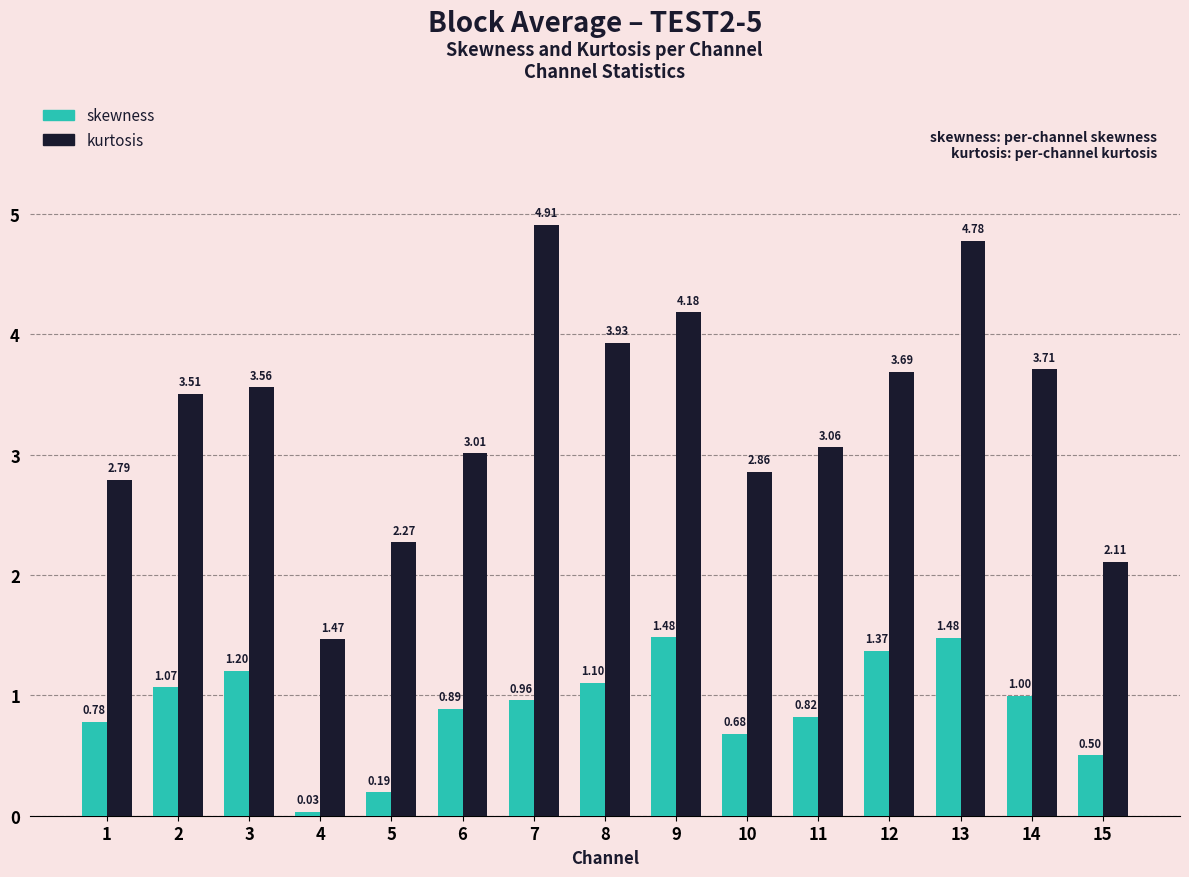

What is the greatest value displayed?

4.9